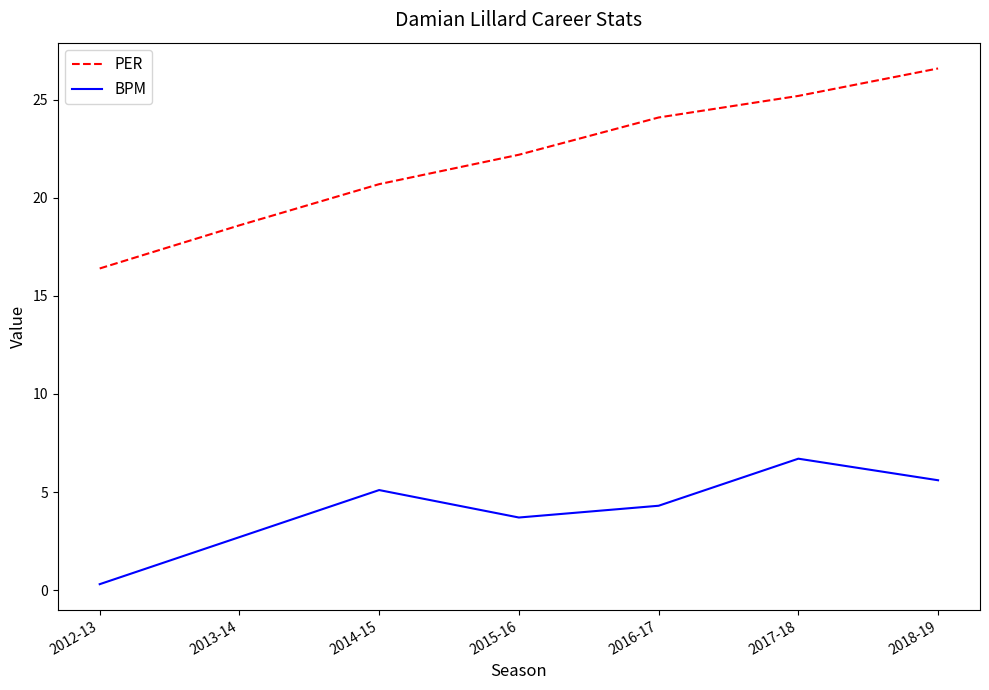

What position from the left is 2016-17?

5